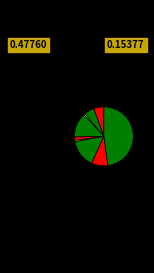

To the nearest percent, what is the difference between the largest and smallest slice percentages?

47%